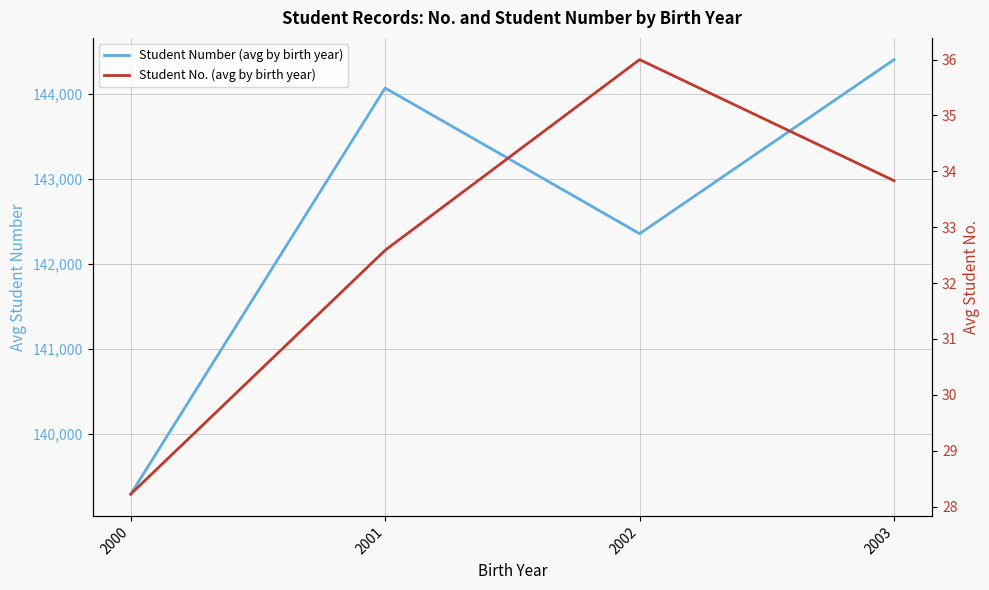

What is the minimum value shown in the chart?

28.2